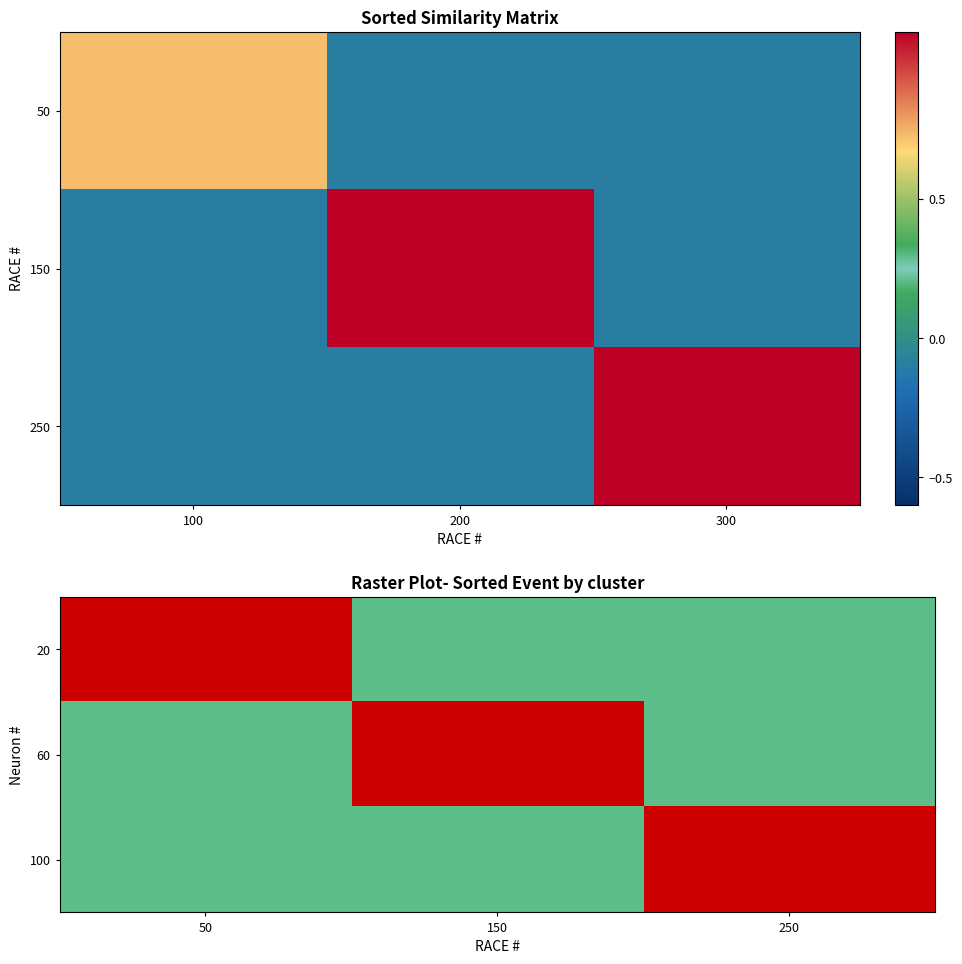

Which label corresponds to the largest value in the chart?

50